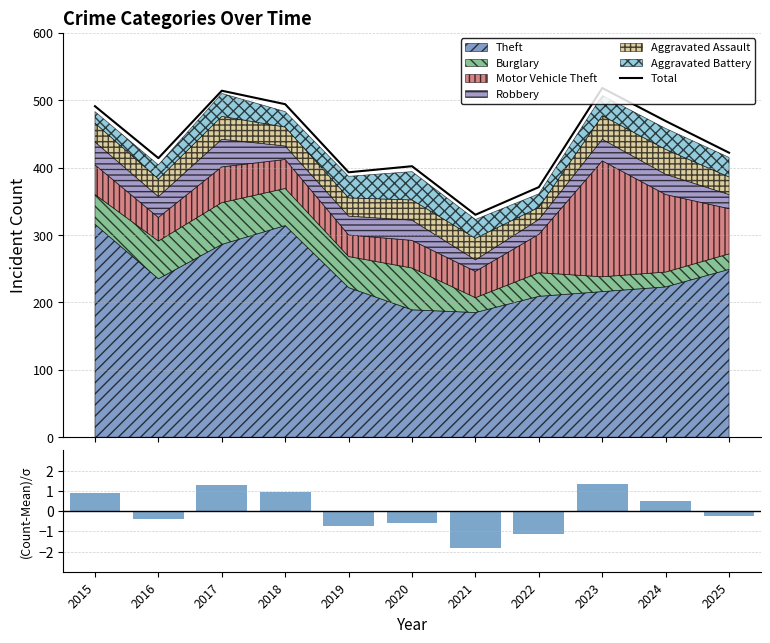

Between 2017 and 2018, which is larger?

2017